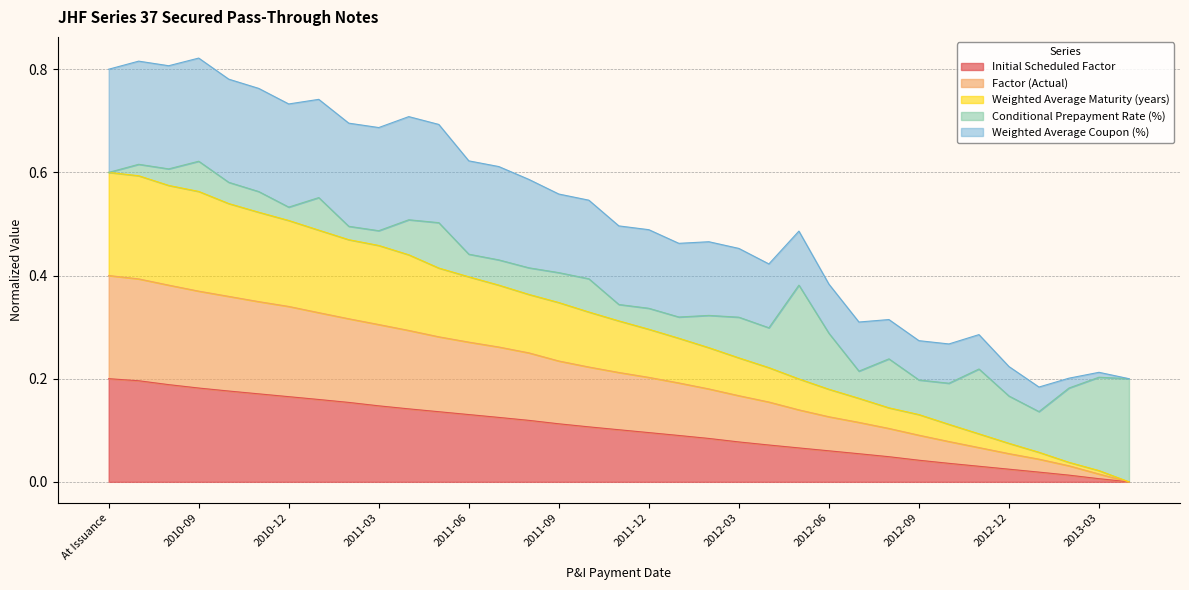

Between 2011-09 and 2012-11, which series saw the biggest shift?

Weighted Average Maturity (years)